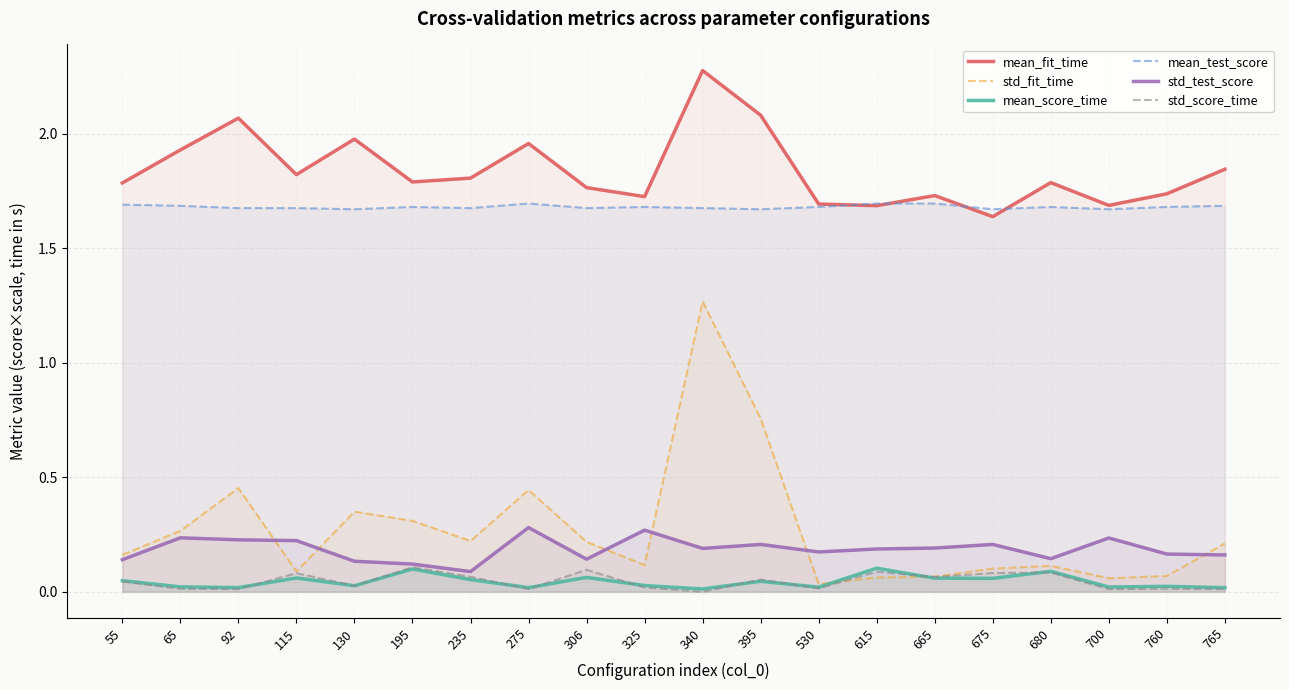

Reading right to left, what are all the values shown in this chart?

mean_fit_time: 765=1.8	760=1.7	700=1.7	680=1.8	675=1.6	665=1.7	615=1.7	530=1.7	395=2.1	340=2.3	325=1.7	306=1.8	275=2.0	235=1.8	195=1.8	130=2.0	115=1.8	92=2.1	65=1.9	55=1.8
std_fit_time: 765=0.2	760=0.1	700=0.1	680=0.1	675=0.1	665=0.1	615=0.1	530=0.0	395=0.8	340=1.3	325=0.1	306=0.2	275=0.4	235=0.2	195=0.3	130=0.3	115=0.1	92=0.5	65=0.3	55=0.2
mean_score_time: 765=0.0	760=0.0	700=0.0	680=0.1	675=0.1	665=0.1	615=0.1	530=0.0	395=0.0	340=0.0	325=0.0	306=0.1	275=0.0	235=0.1	195=0.1	130=0.0	115=0.1	92=0.0	65=0.0	55=0.0
mean_test_score: 765=1.7	760=1.7	700=1.7	680=1.7	675=1.7	665=1.7	615=1.7	530=1.7	395=1.7	340=1.7	325=1.7	306=1.7	275=1.7	235=1.7	195=1.7	130=1.7	115=1.7	92=1.7	65=1.7	55=1.7
std_test_score: 765=0.2	760=0.2	700=0.2	680=0.1	675=0.2	665=0.2	615=0.2	530=0.2	395=0.2	340=0.2	325=0.3	306=0.1	275=0.3	235=0.1	195=0.1	130=0.1	115=0.2	92=0.2	65=0.2	55=0.1
std_score_time: 765=0.0	760=0.0	700=0.0	680=0.1	675=0.1	665=0.1	615=0.1	530=0.0	395=0.1	340=0.0	325=0.0	306=0.1	275=0.0	235=0.1	195=0.1	130=0.0	115=0.1	92=0.0	65=0.0	55=0.0